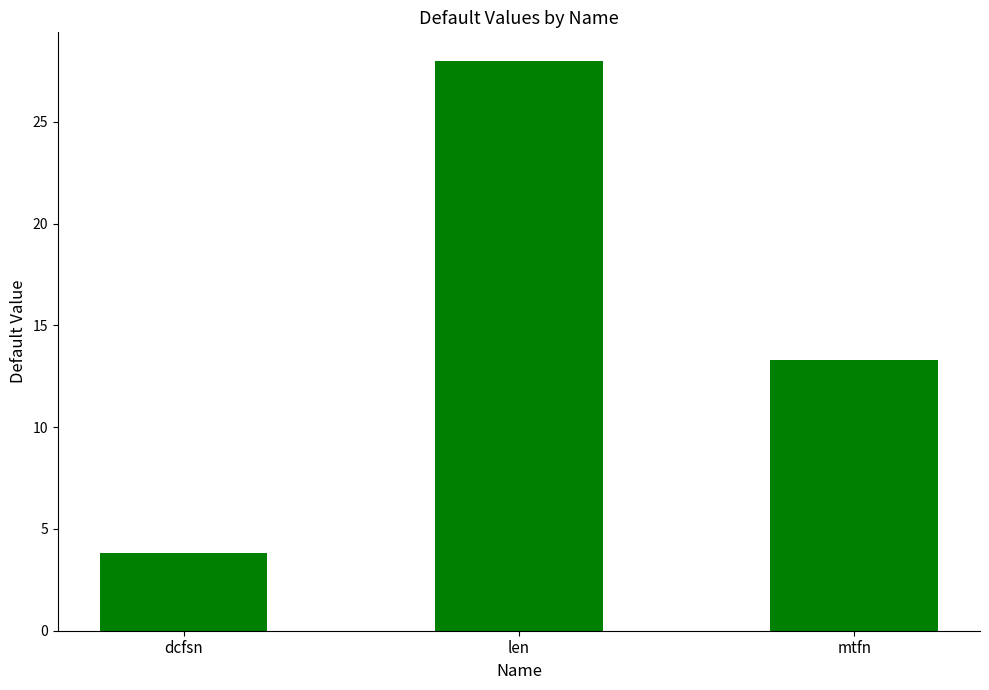

What is the value of the 3rd bar from the left?

13.3